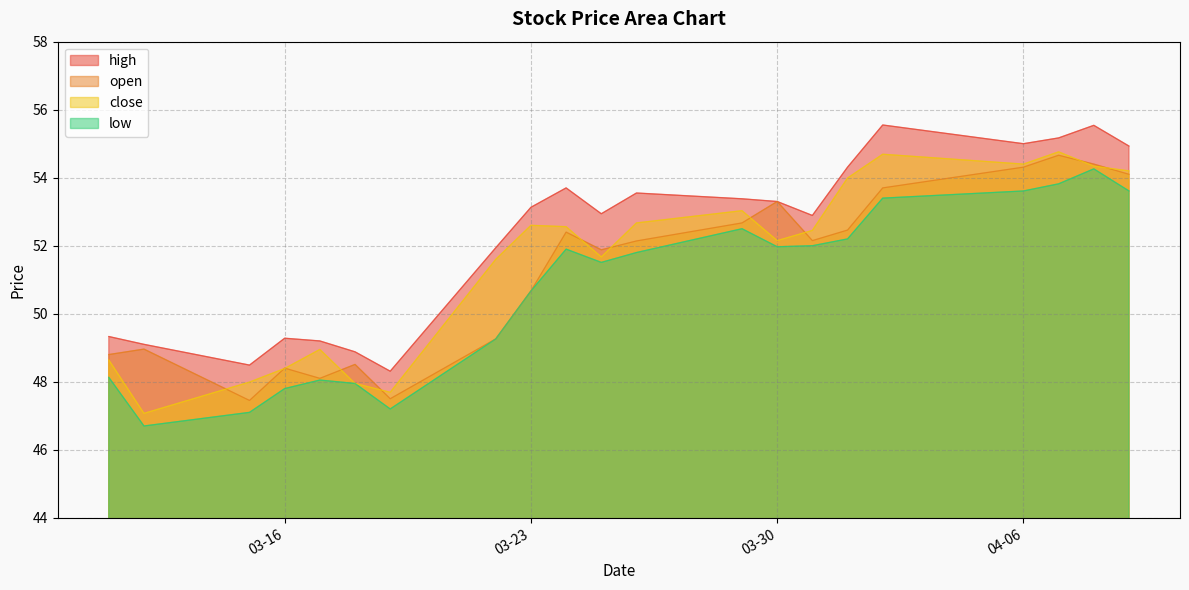

Does the chart display data point markers on the line(s)?

No